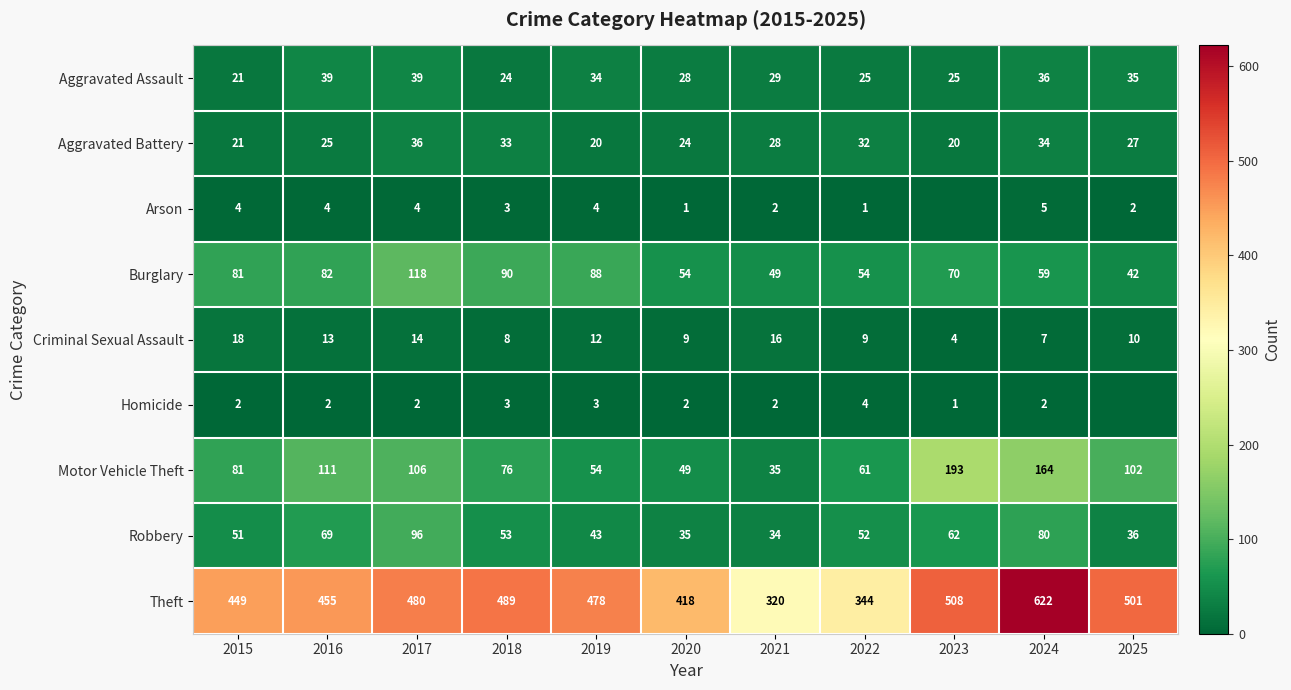

Which category has the highest value across all series?

2024